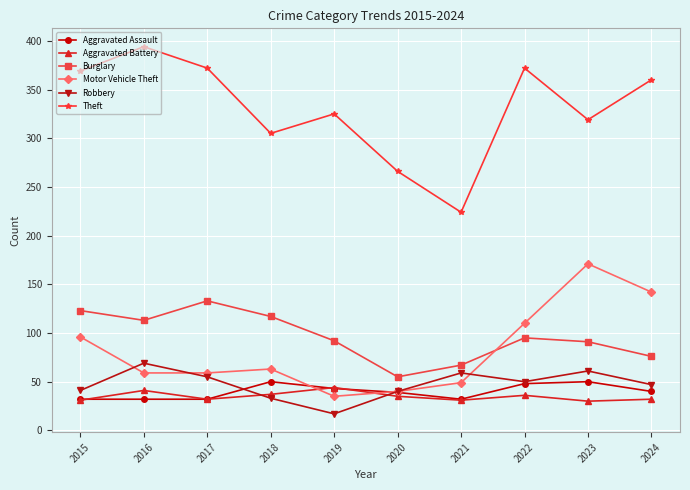

Which series has the widest spread of values?

Theft